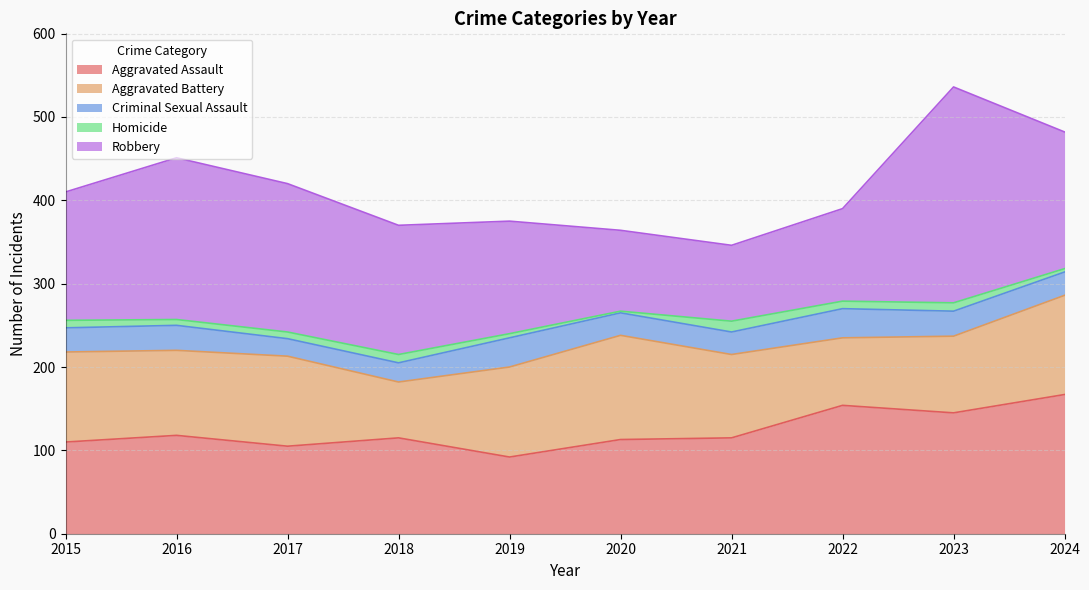

True or false: Aggravated Assault has a value of 154 at 2022.

True